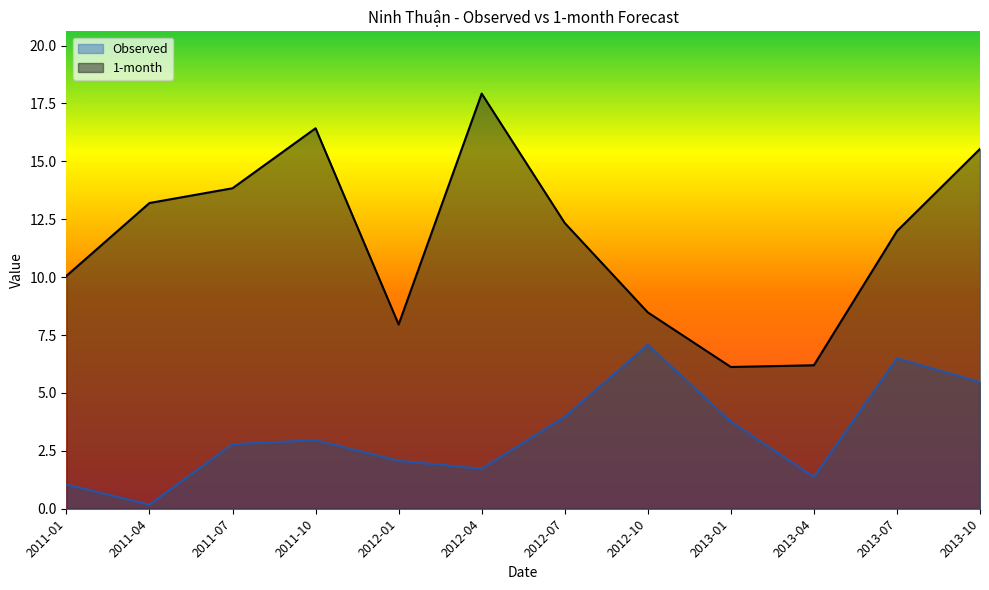

Is it true that Observed equals 1.7 at 2011-01?

False